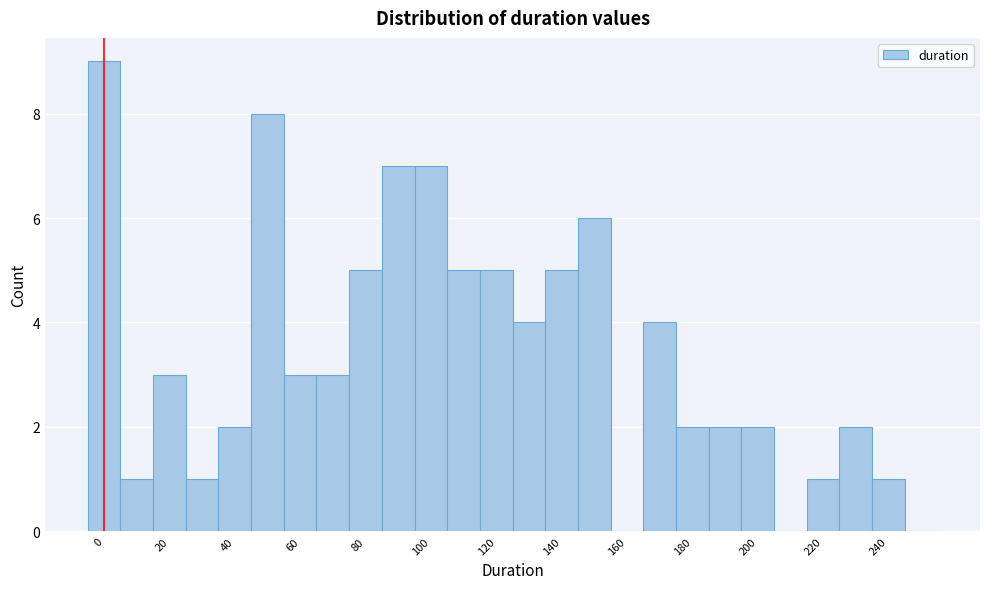

How tall is the bar that spans 235 to 245 on the x-axis? Neither the bar edges nor the heights are printed on the chart, so give them approximately, as read against the axes.

1